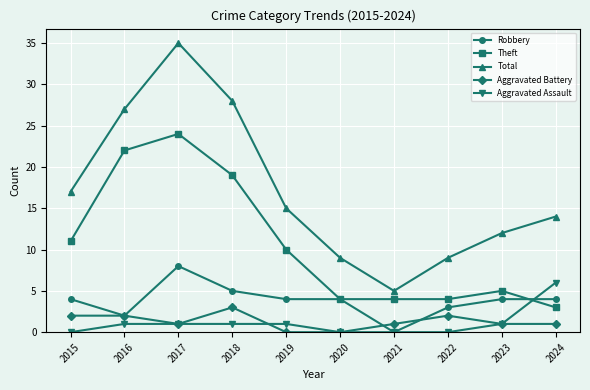

Which category has the highest value across all series?

2017